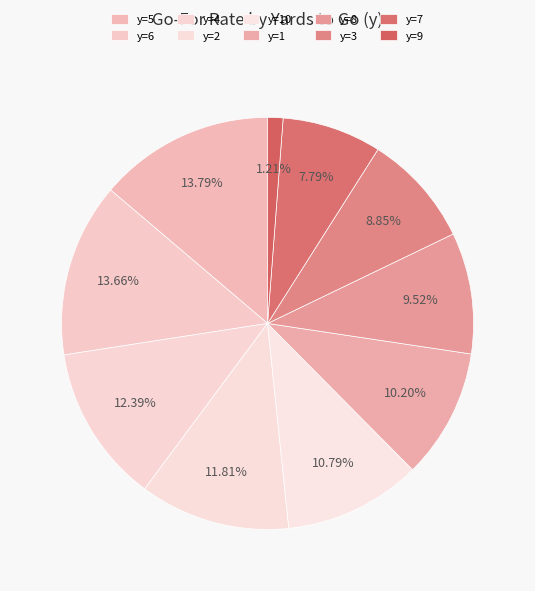

Does y=10 account for over 50% of the chart?

No